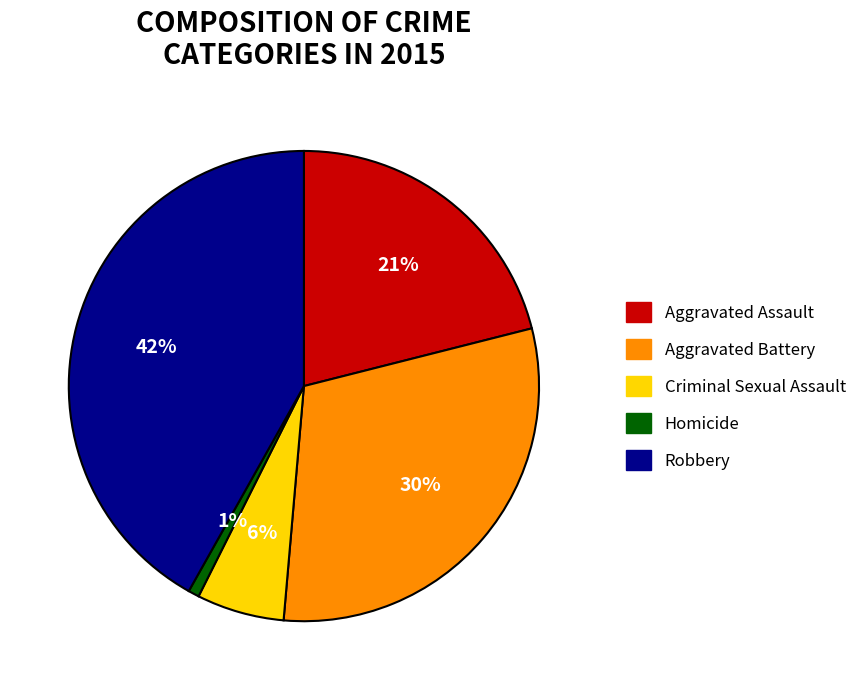

Does Homicide account for over 50% of the chart?

No